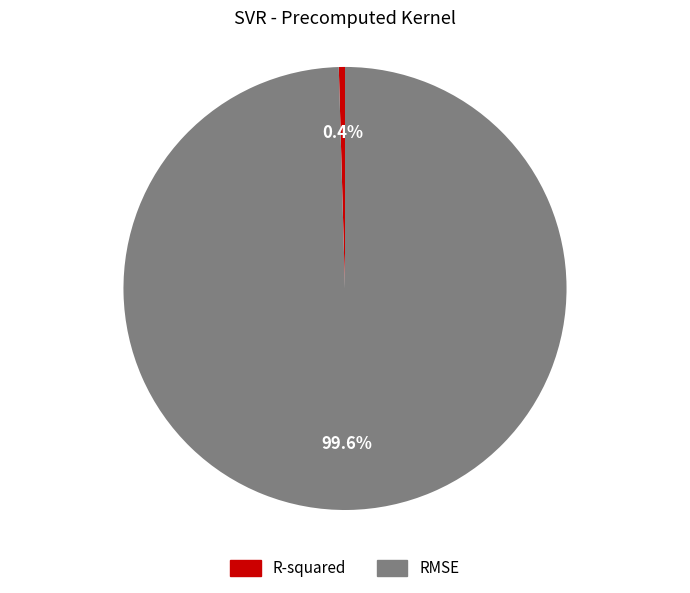

Is RMSE the majority of the pie?

Yes